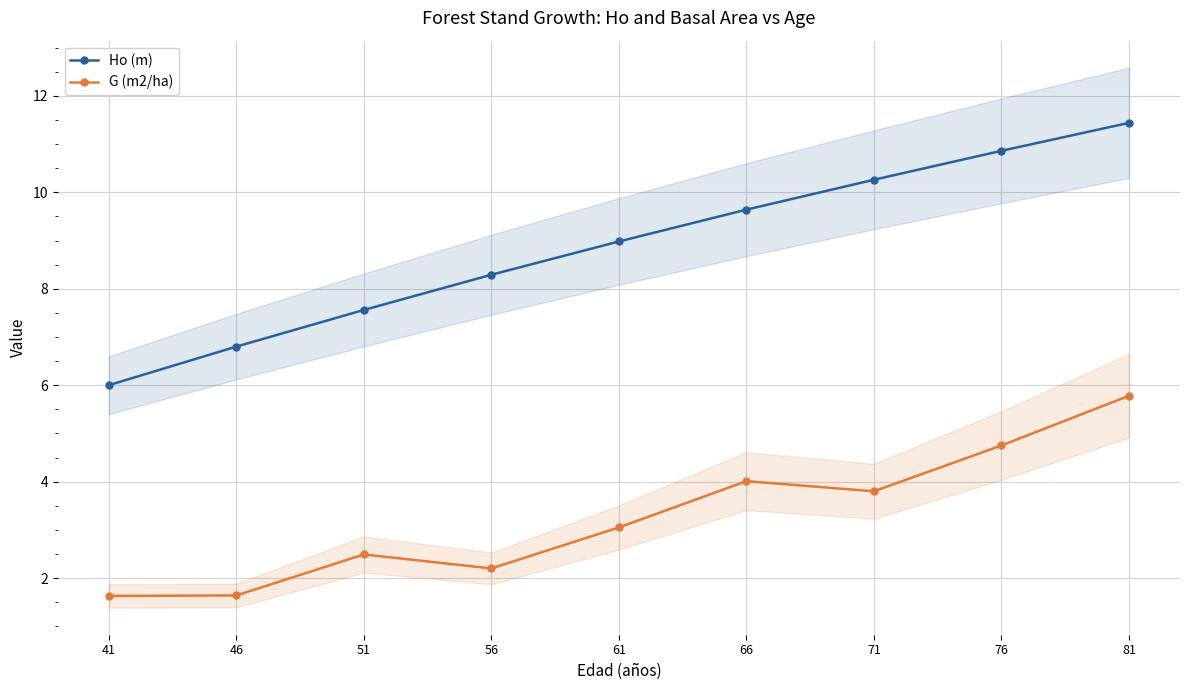

True or false: Ho (m) and G (m2/ha) intersect in this chart.

False